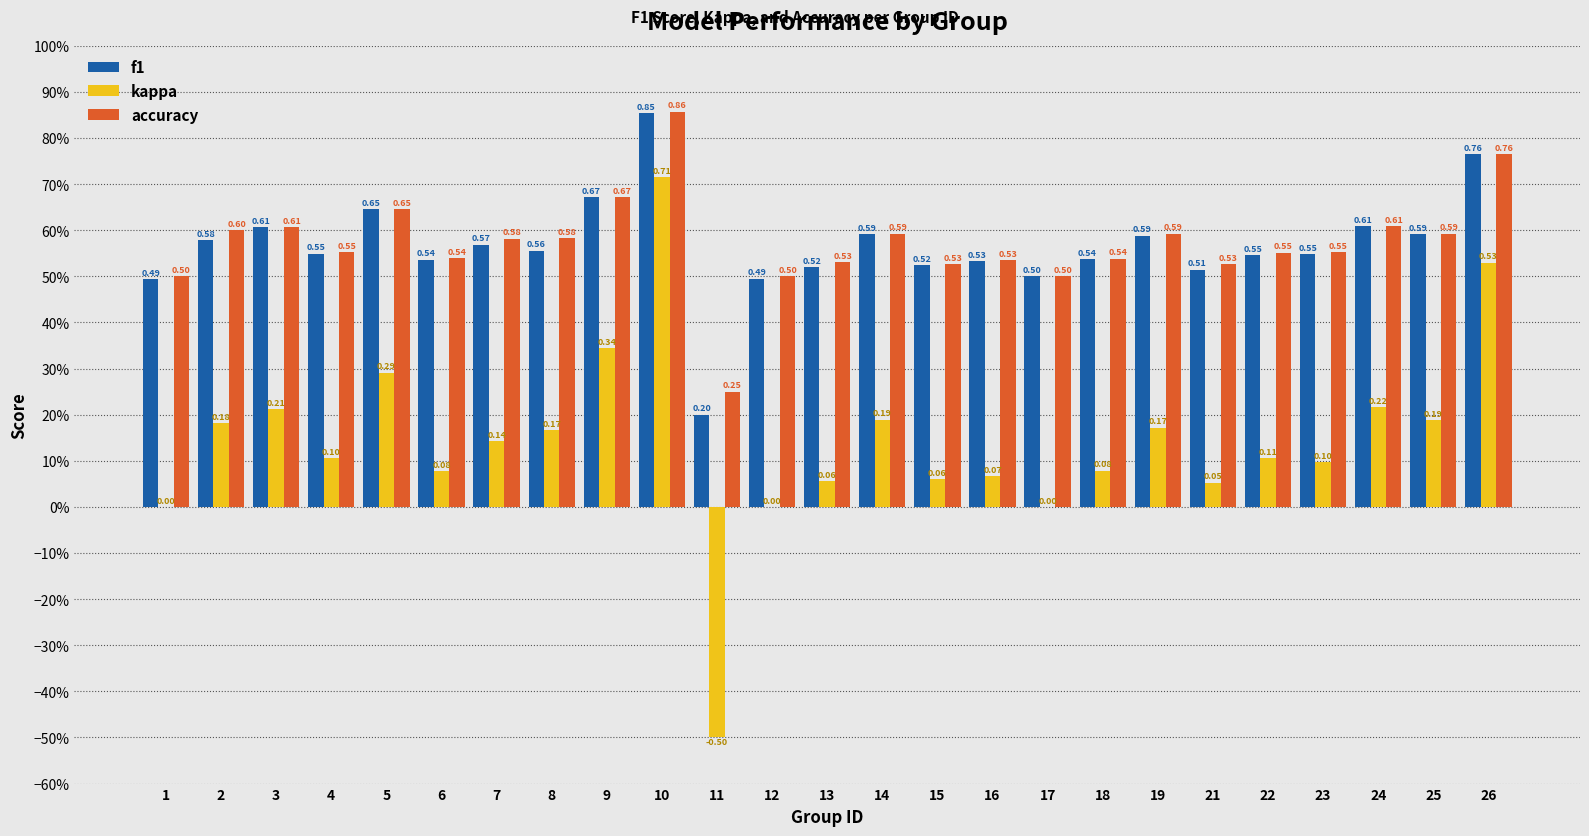

Are the bars horizontal?

No